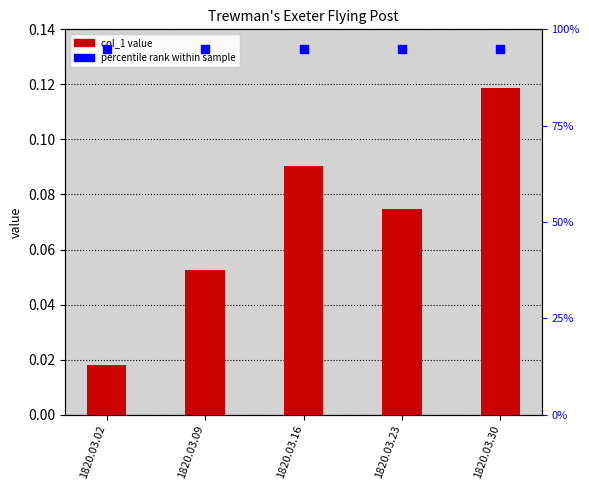

At which category is the sum across all series the highest?

1820.03.30